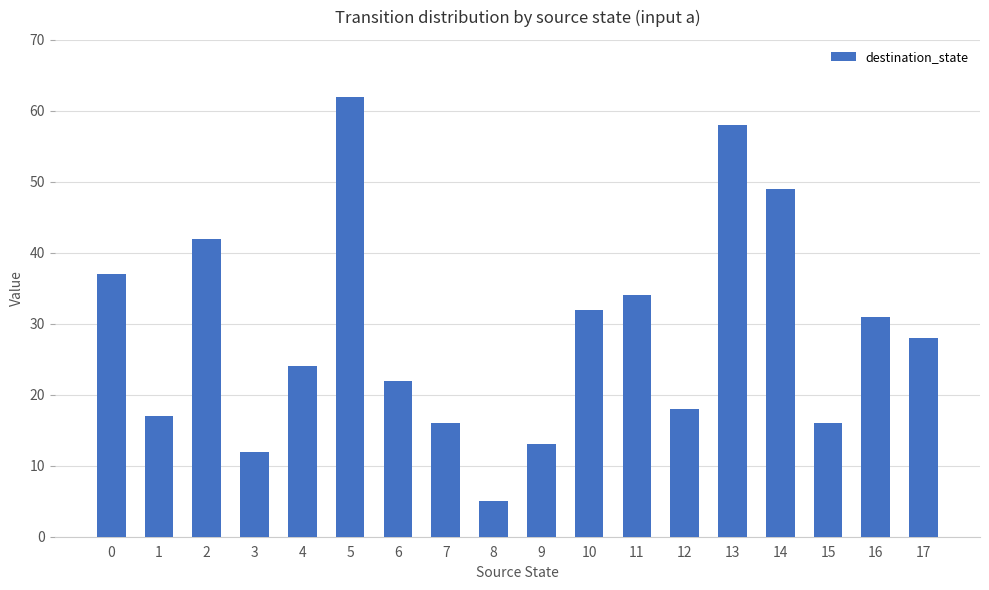

The value at 0 is 51. True or false?

False